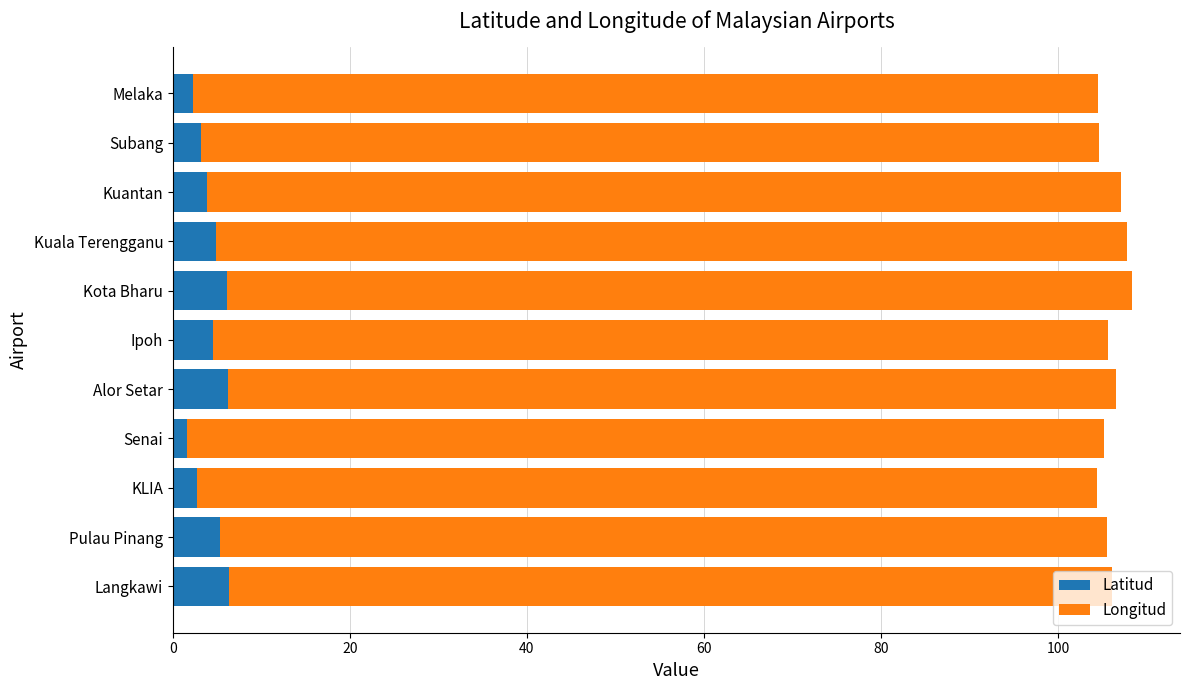

How many categories are shown in the chart?

11